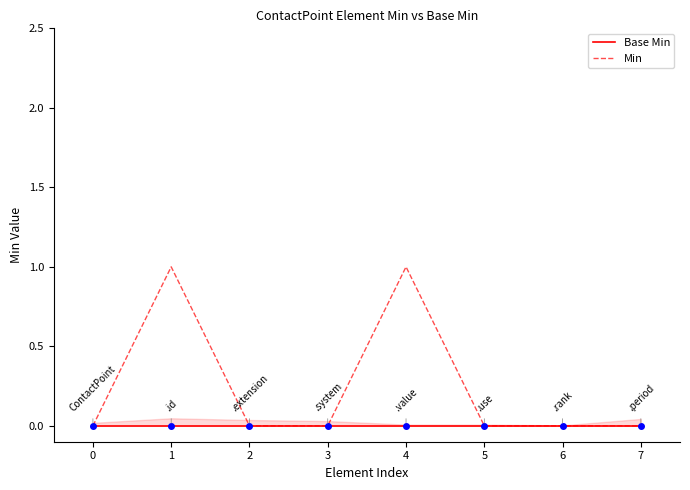

Reading right to left, transcribe all the data shown in this chart.

Base Min: 7=0	6=0	5=0	4=0	3=0	2=0	1=0	0=0
Min: 7=0	6=0	5=0	4=1	3=0	2=0	1=1	0=0